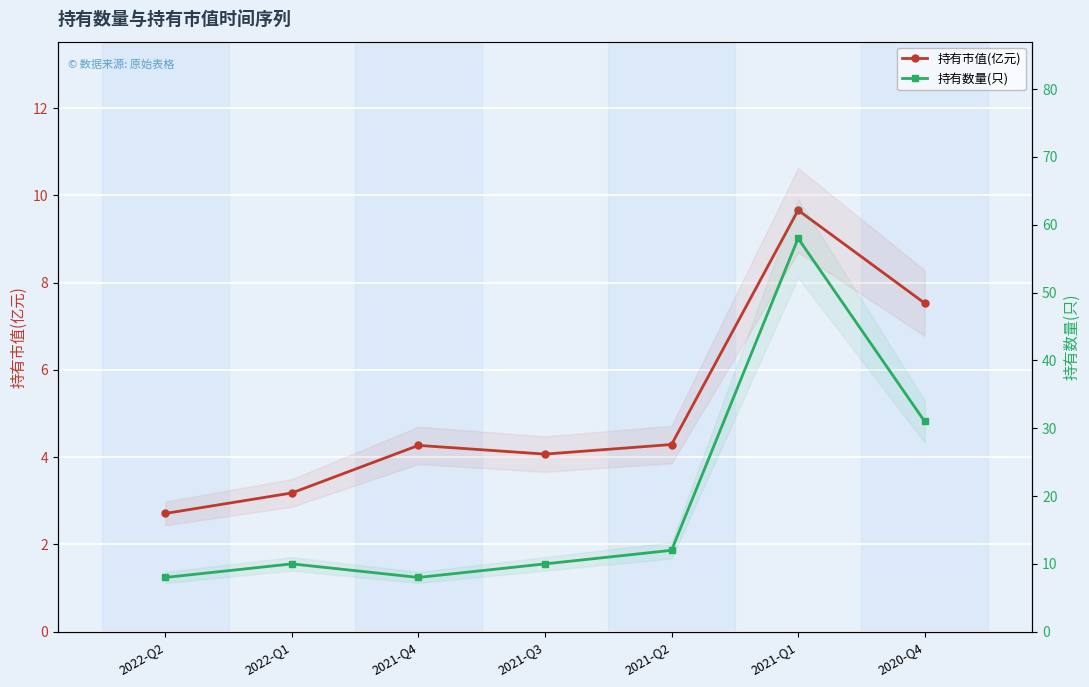

What is the smallest value displayed?

2.7